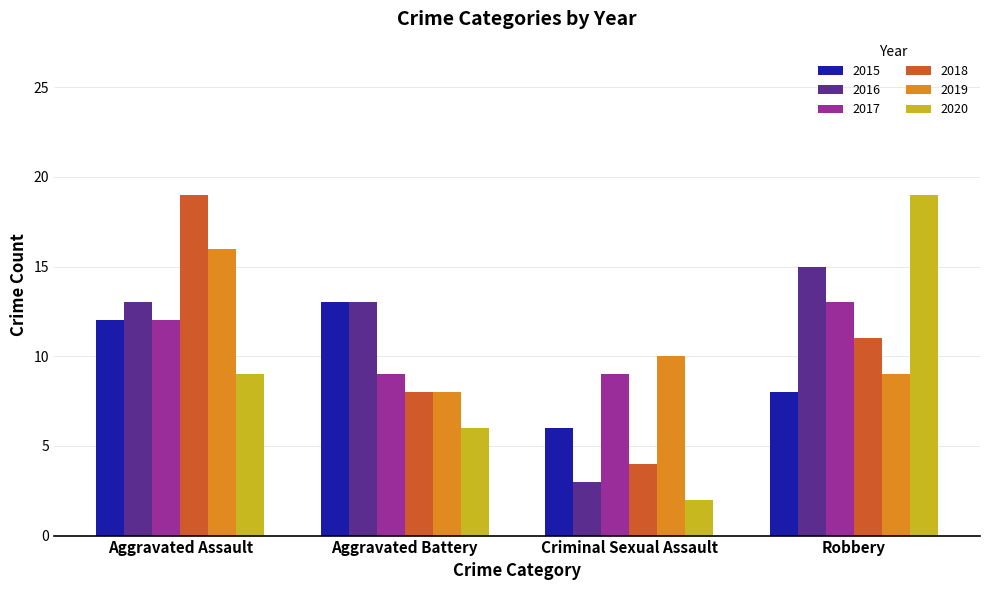

How many bars are there in each group?

6